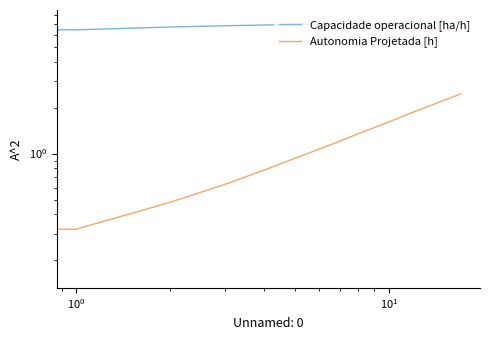

Rank the series by their average value, from lowest to highest.

Autonomia Projetada [h], Capacidade operacional [ha/h]